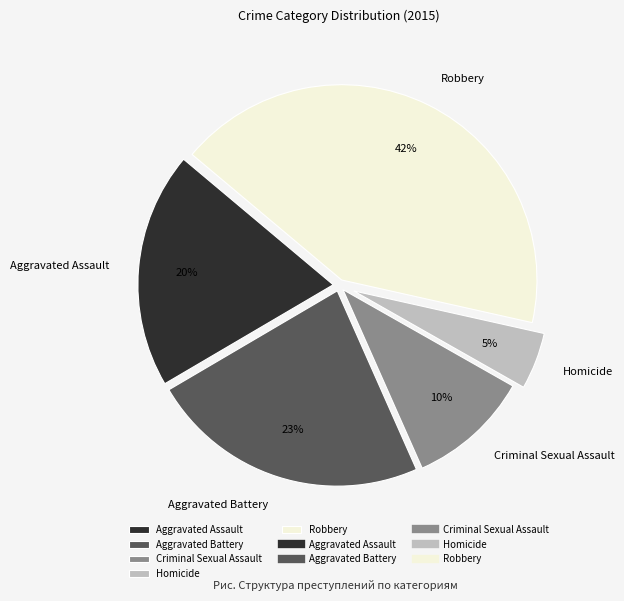

The Aggravated Assault slice represents 12% of the pie. True or false?

False